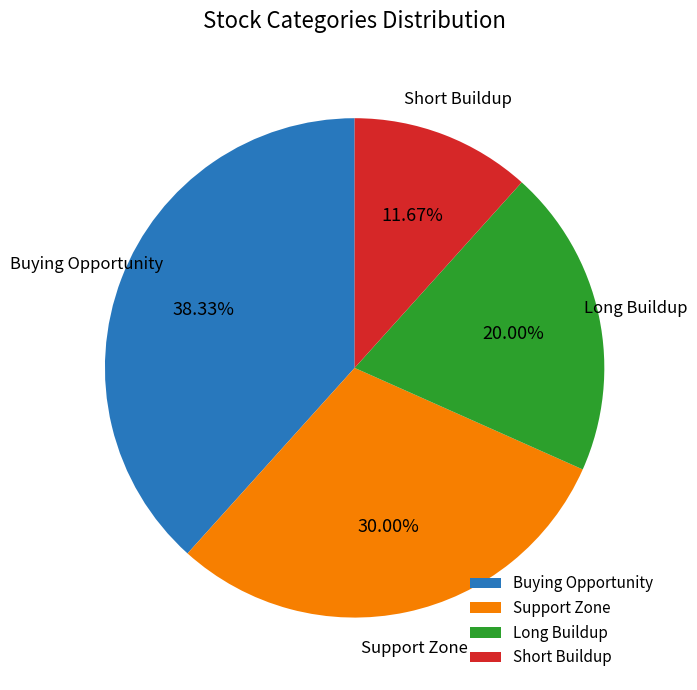

How many segments does this pie chart have?

4